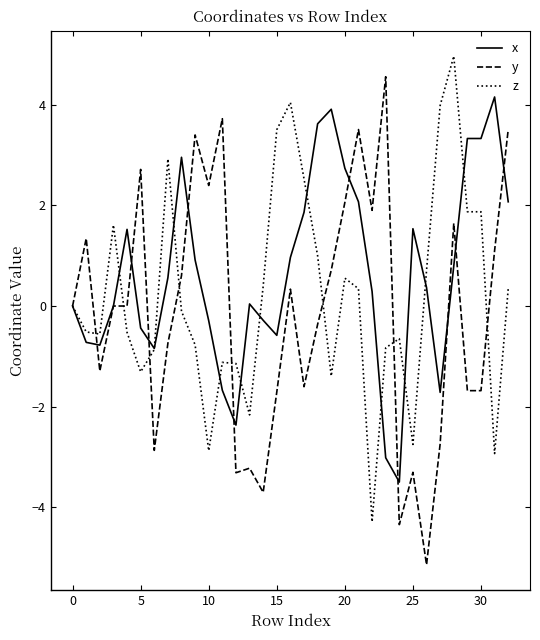

Which series has the largest total across all categories?

x